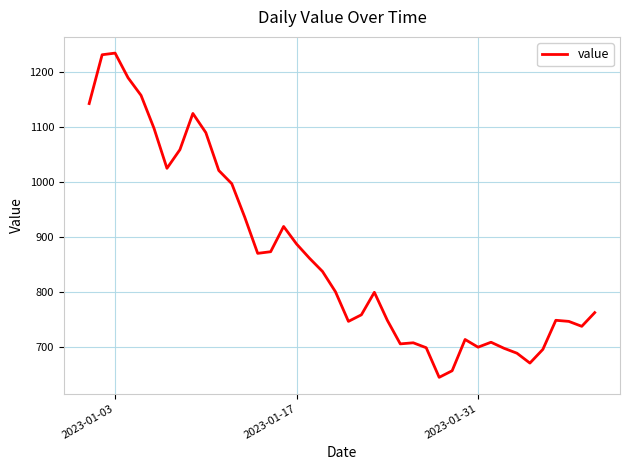

What is the maximum value shown in the chart?

1235